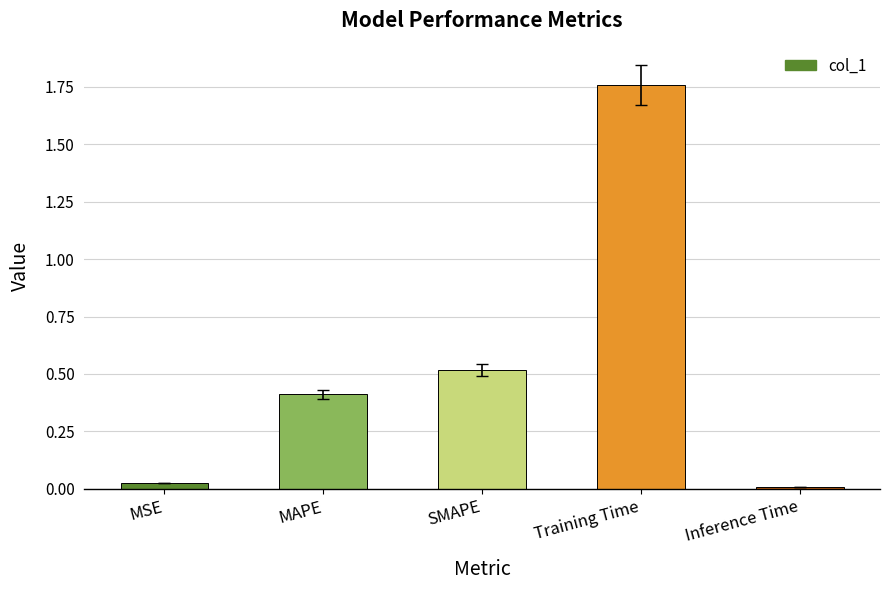

What is the sum of the values at Training Time and MAPE?

2.2